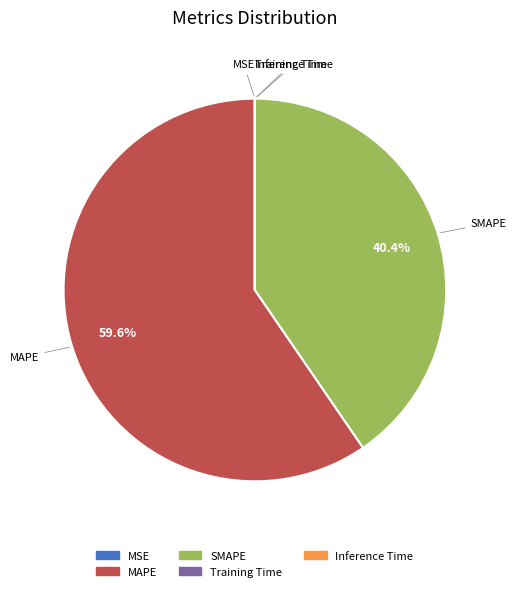

Is SMAPE the majority of the pie?

No